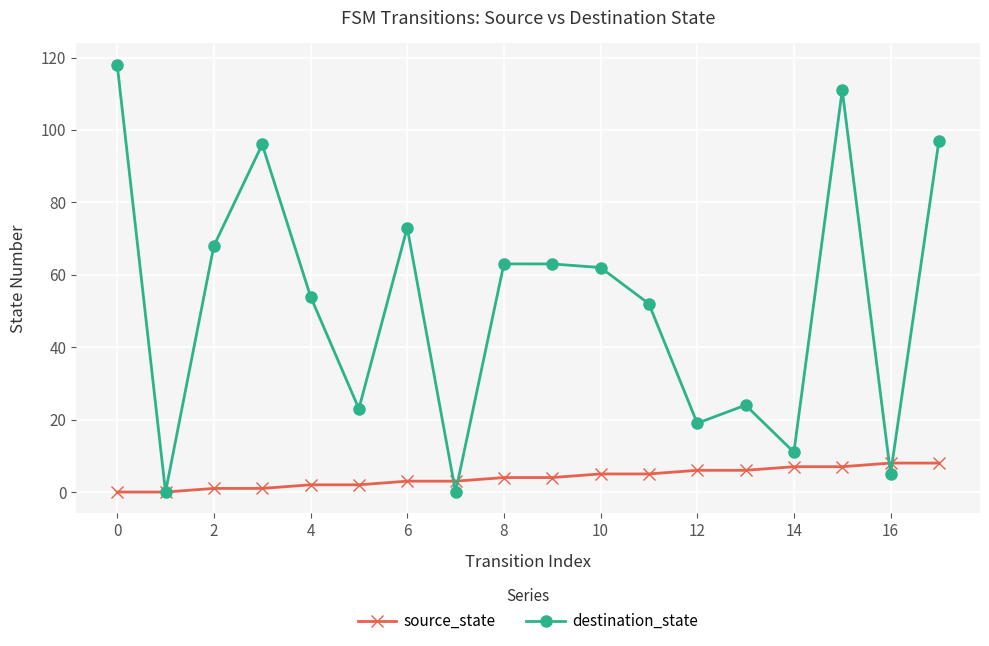

Which series has the largest total across all categories?

destination_state